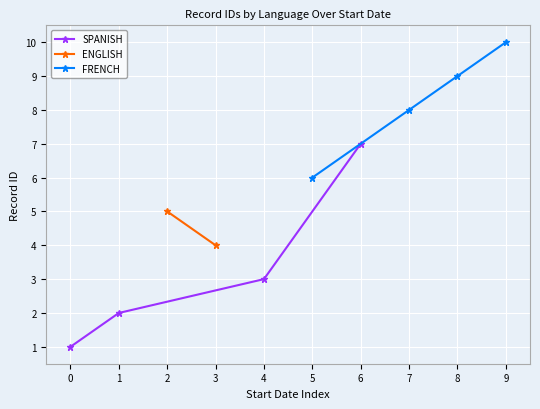

What is the lowest value of the SPANISH series?

1